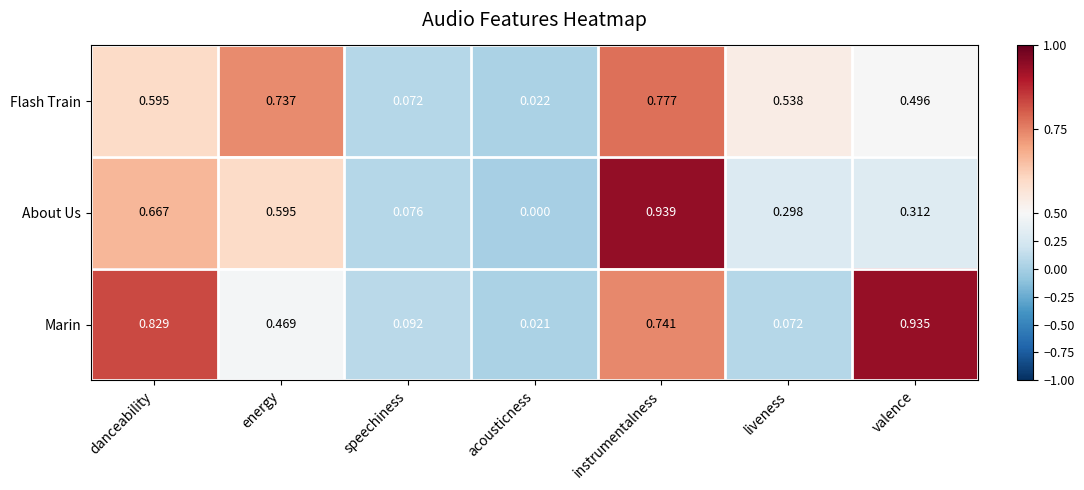

Rank the series by their maximum value, from lowest to highest.

Flash Train, Marin, About Us